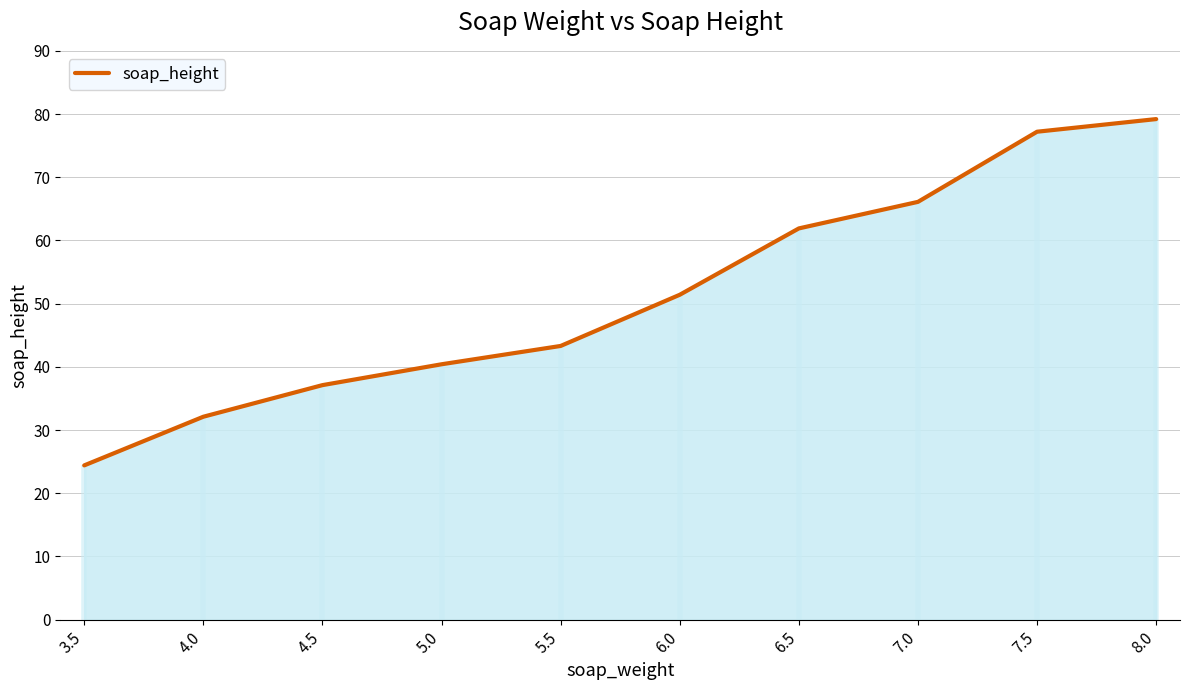

The chart shows a value of 58.6 at 5.0. True or false?

False